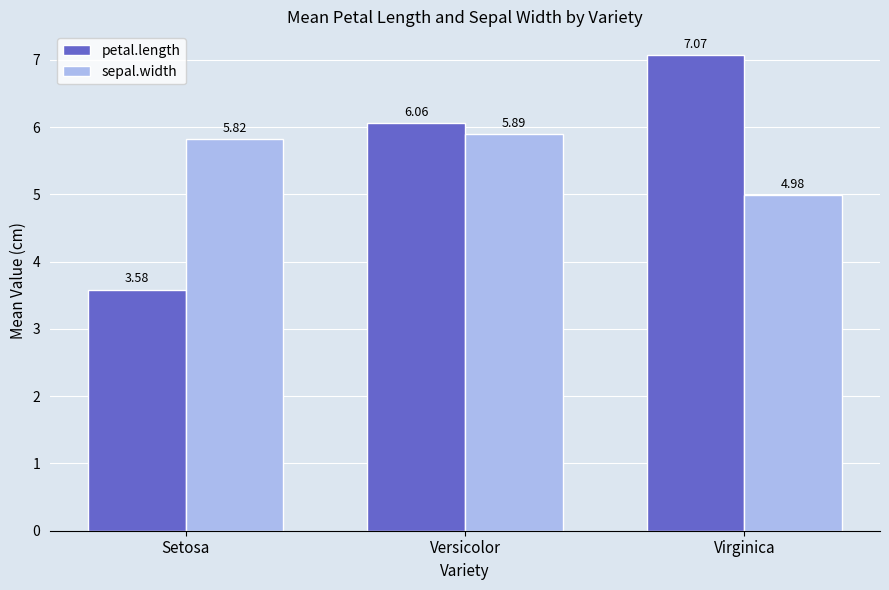

The value of sepal.width at Setosa is 8.2. True or false?

False